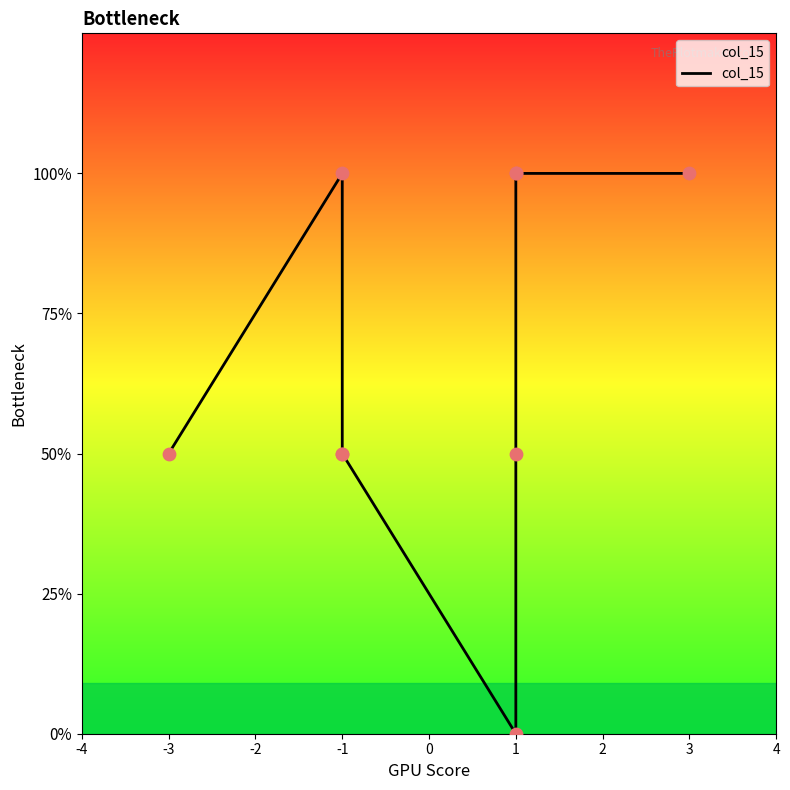

Which has a higher value, -1 or 1?

1